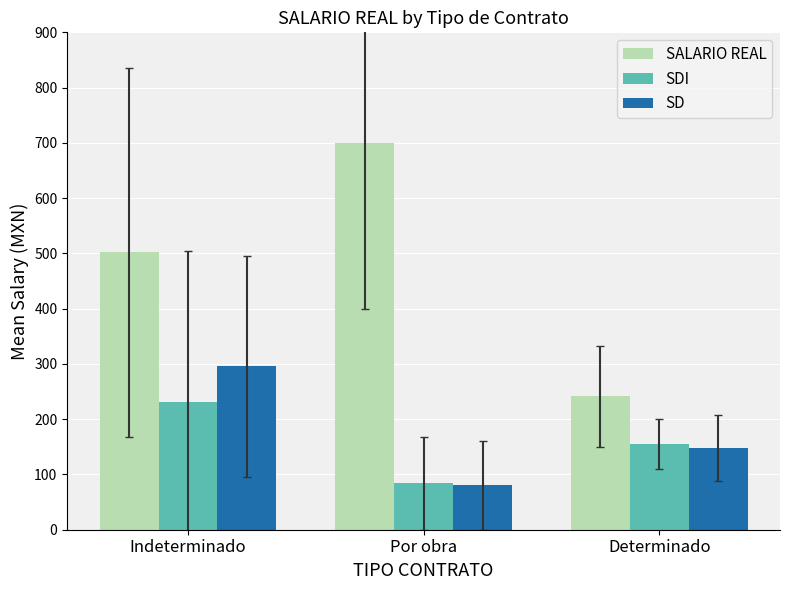

What is the maximum value for SDI?

231.4